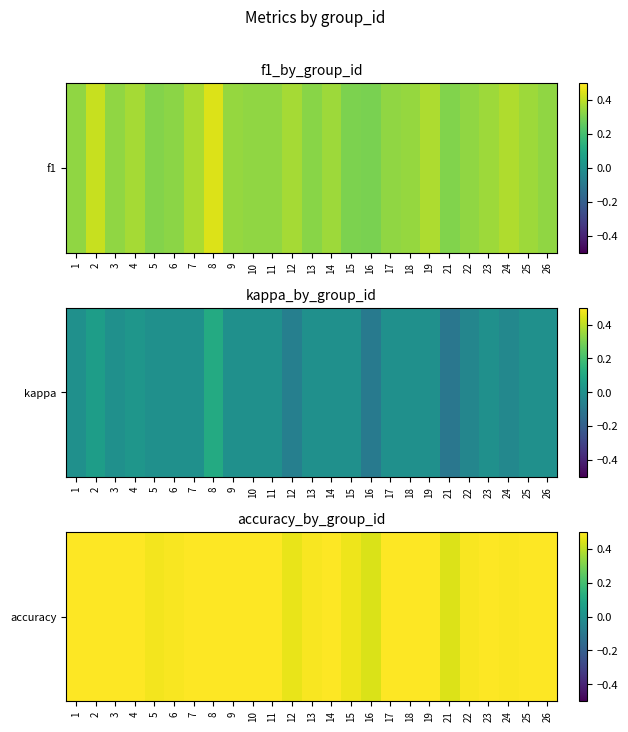

True or false: the data shows 0.6 at 2.

True